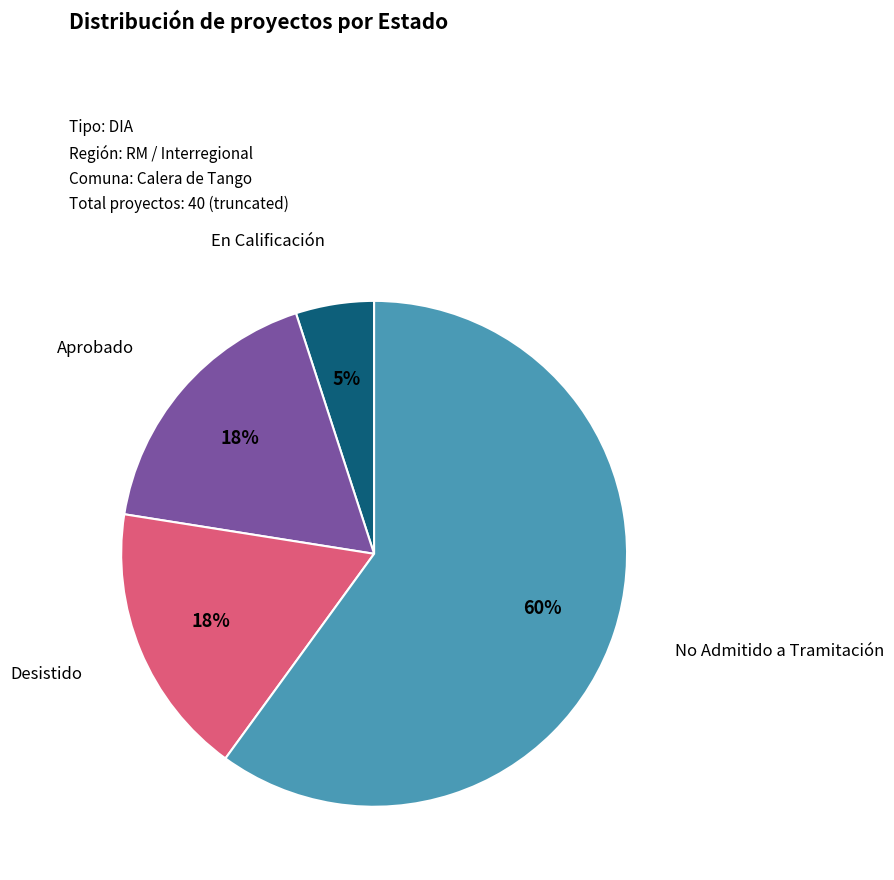

To the nearest percent, what is the average slice percentage?

25%